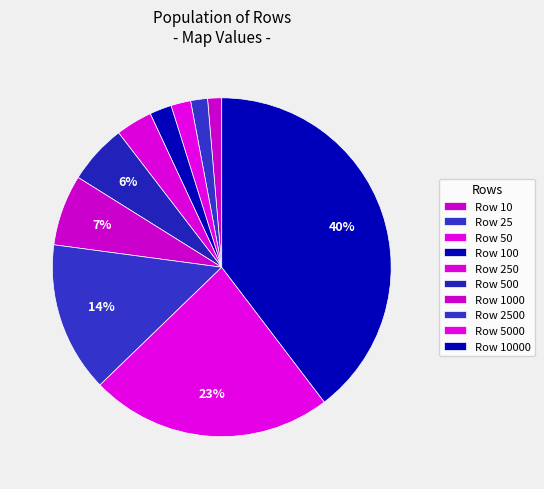

How many slices are in this pie chart?

10